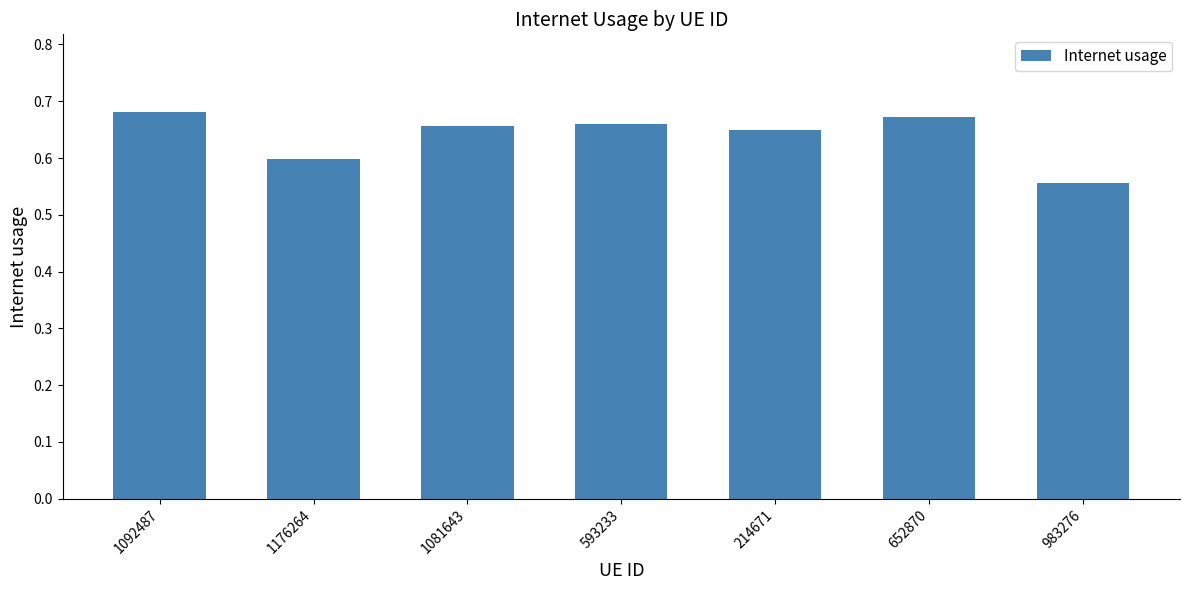

The chart shows a value of 0.2 at 1176264. True or false?

False